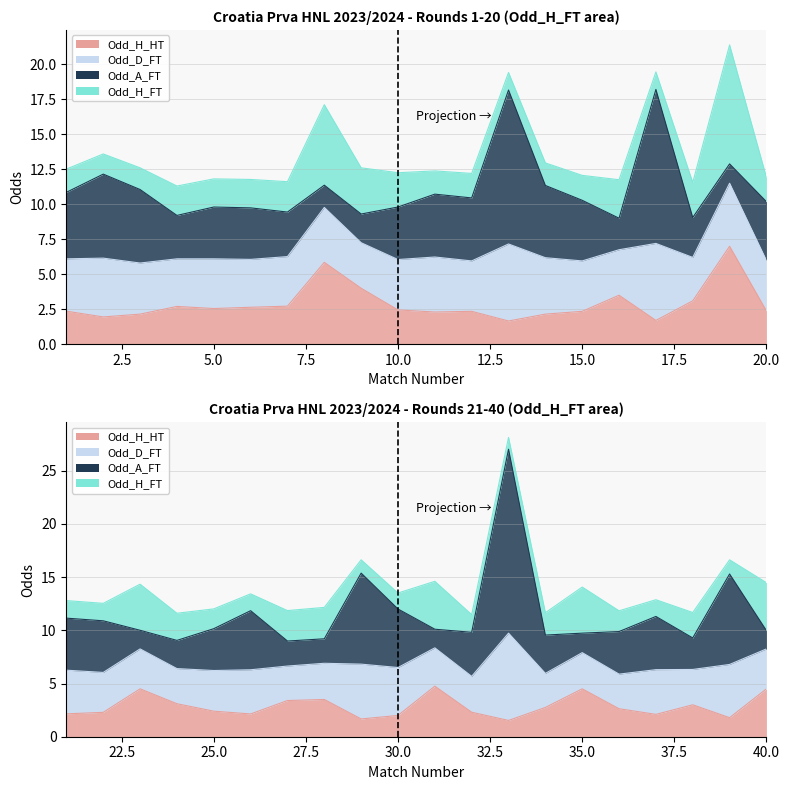

The value of Odd_D_FT at 11 is 3.9. True or false?

True